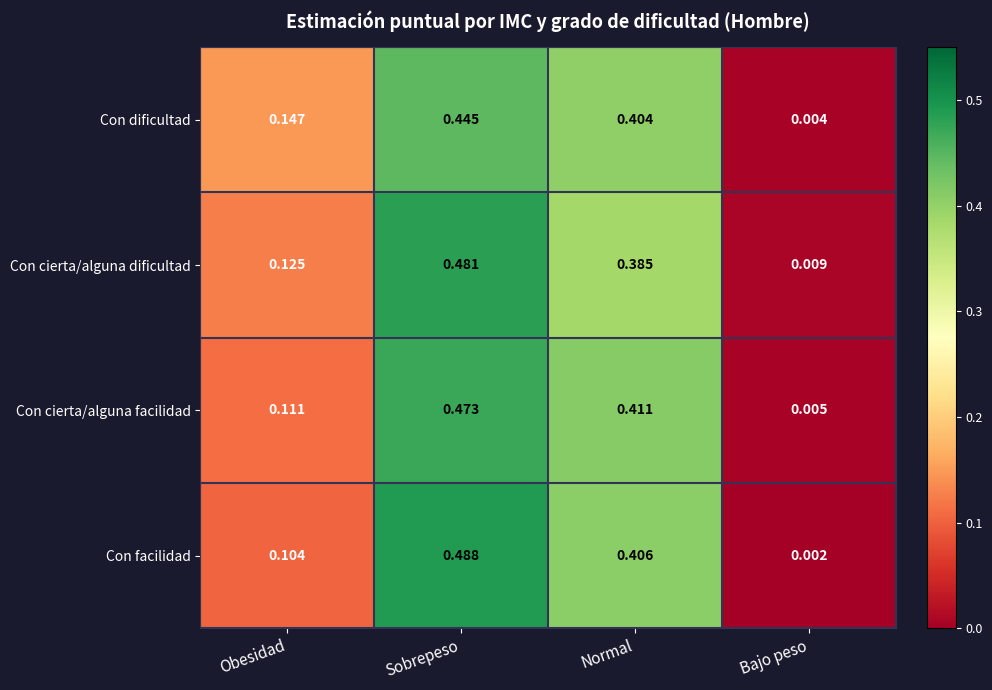

At Obesidad, list the series in order from largest to smallest.

Con dificultad, Con cierta/alguna dificultad, Con cierta/alguna facilidad, Con facilidad